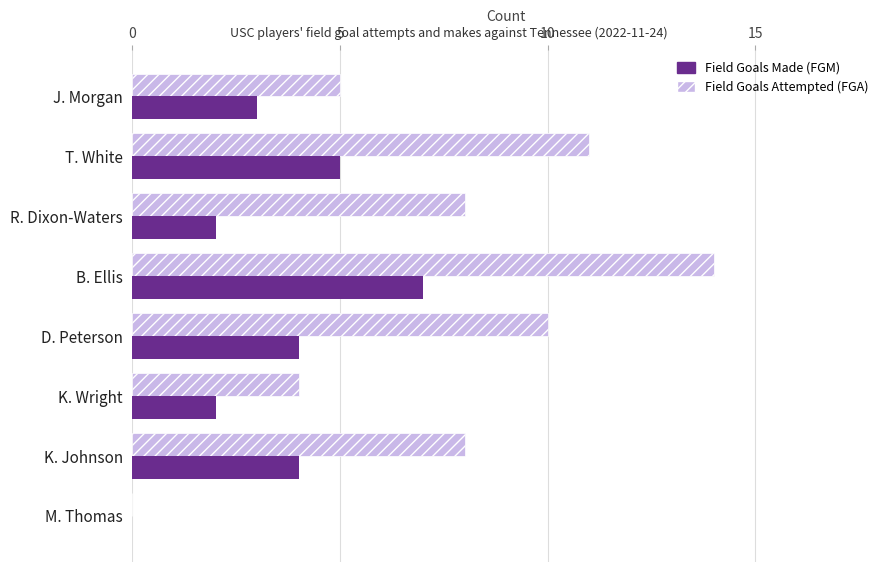

Which category has the highest value across all series?

B. Ellis